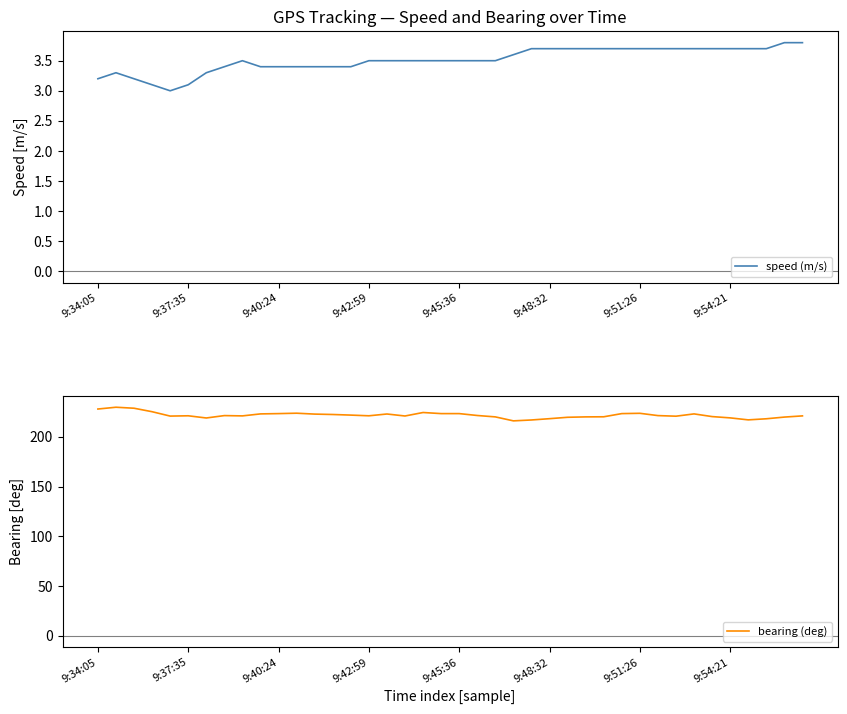

Is it true that speed (m/s) equals 3.7 at 9:48:32?

True